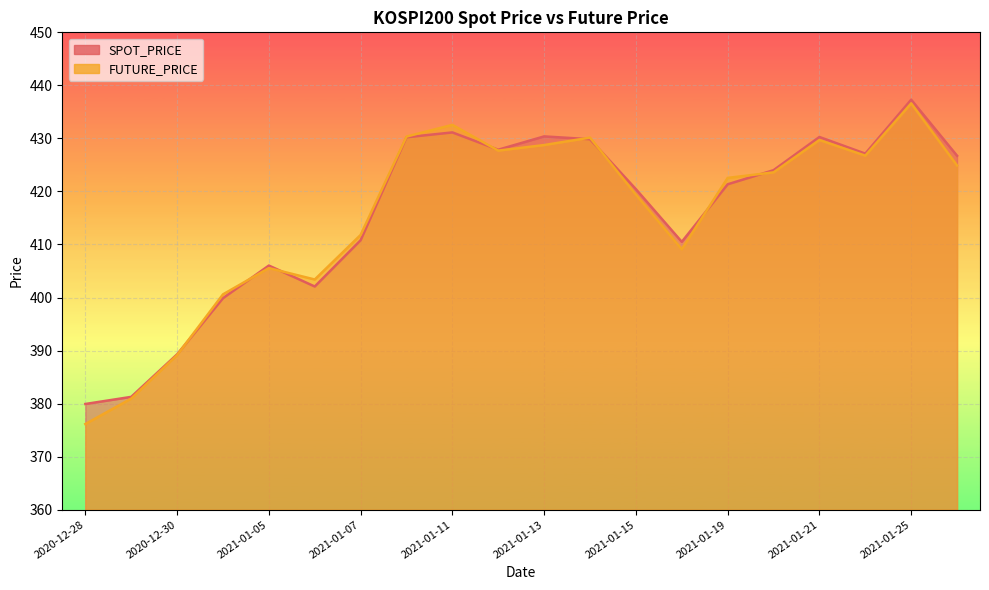

List the series in order of their peak value, highest first.

SPOT_PRICE, FUTURE_PRICE